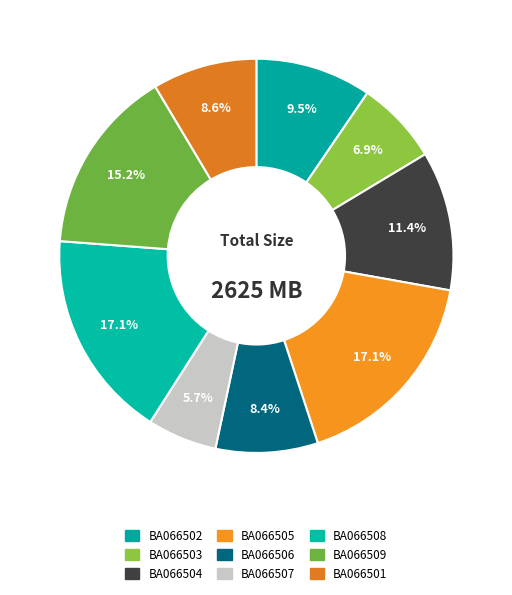

Approximately how many times larger is the value at BA066504 compared to BA066501?

1.3